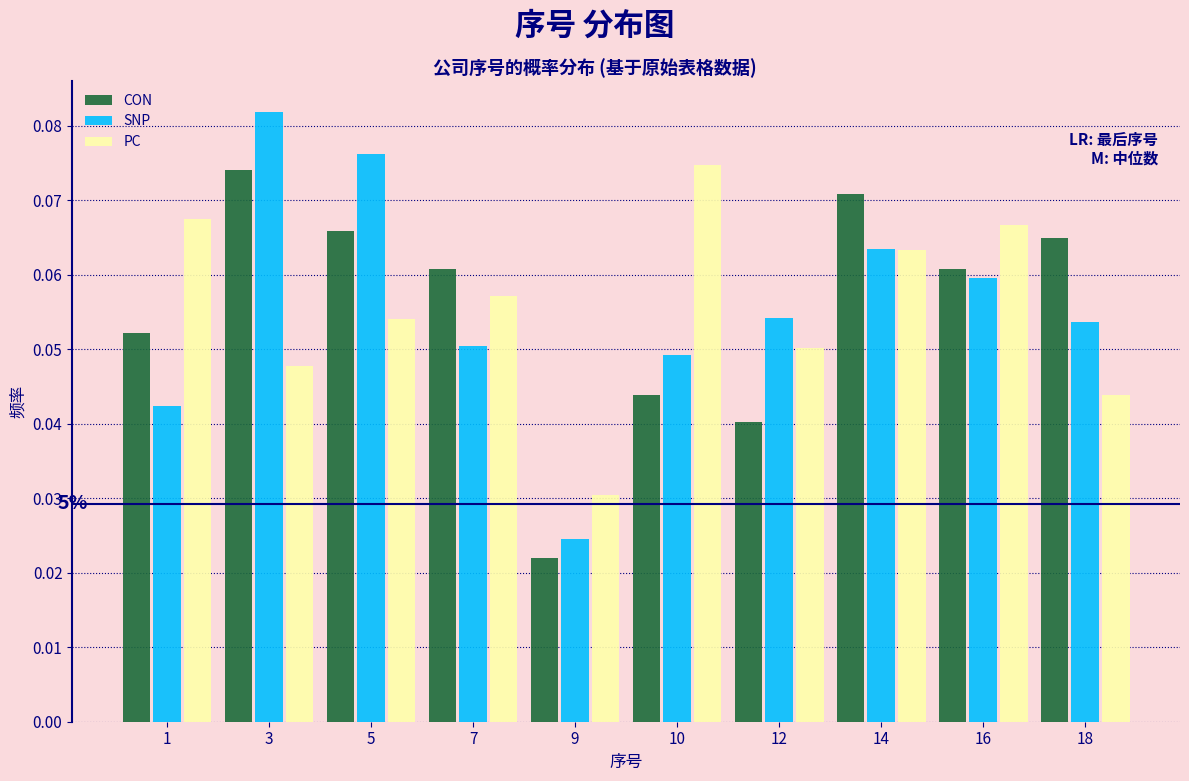

At which category is the sum across all series the highest?

3